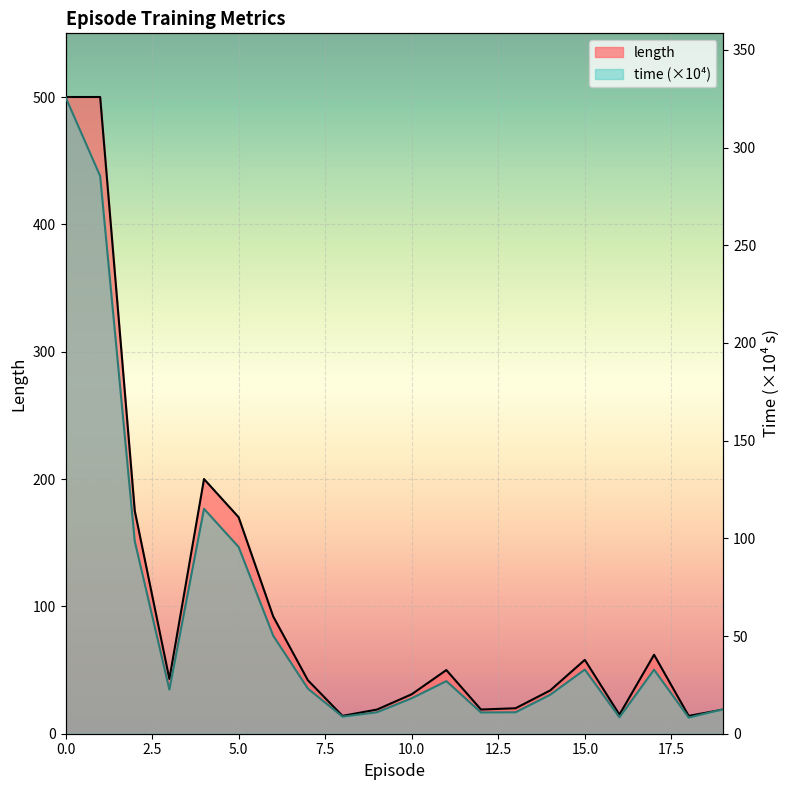

True or false: time and length intersect in this chart.

False